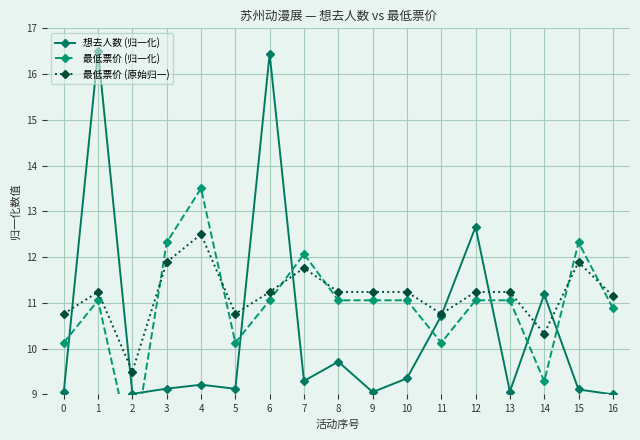

What is the value of the 想去人数 (归一化) point at the 9th from the left?

9.7